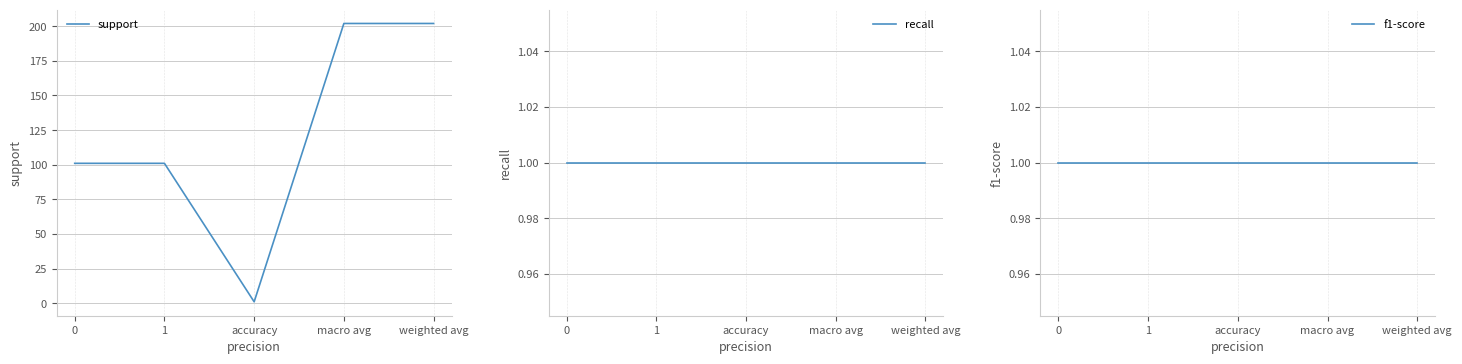

What is the sum of the recall values at 0 and weighted avg?

2